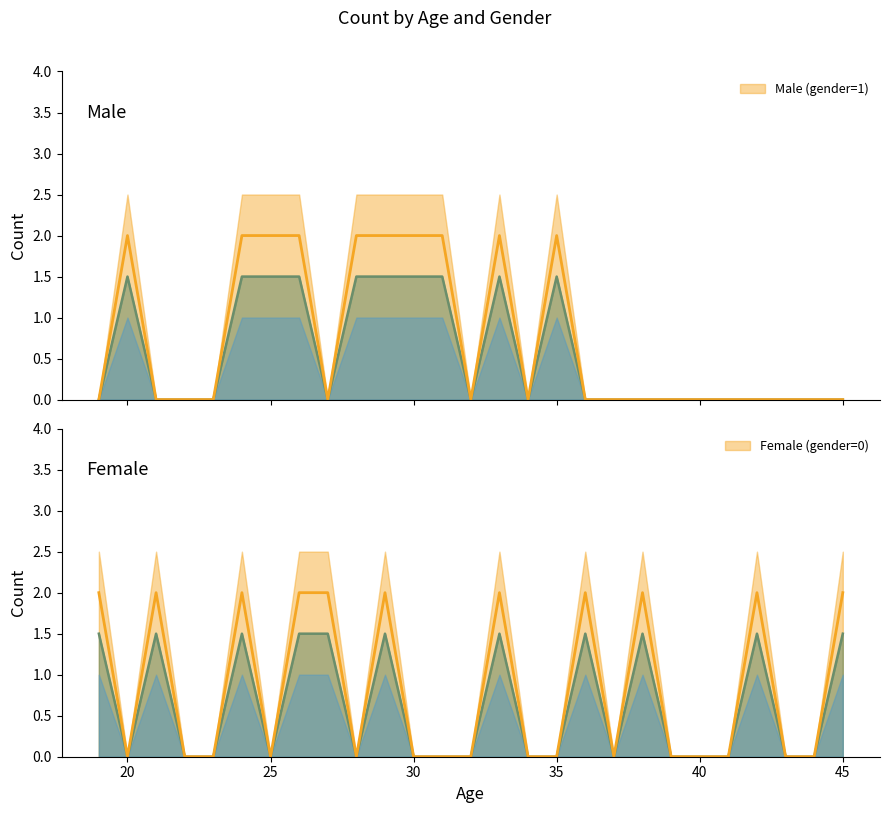

True or false: Male (gender=1) and Female (gender=0) cross at least once.

False